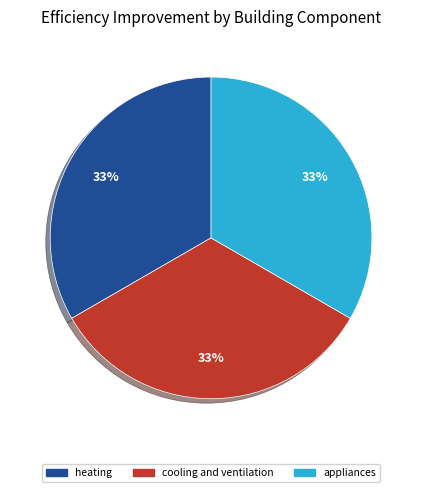

To the nearest percent, what percentage of the pie is cooling and ventilation?

33%